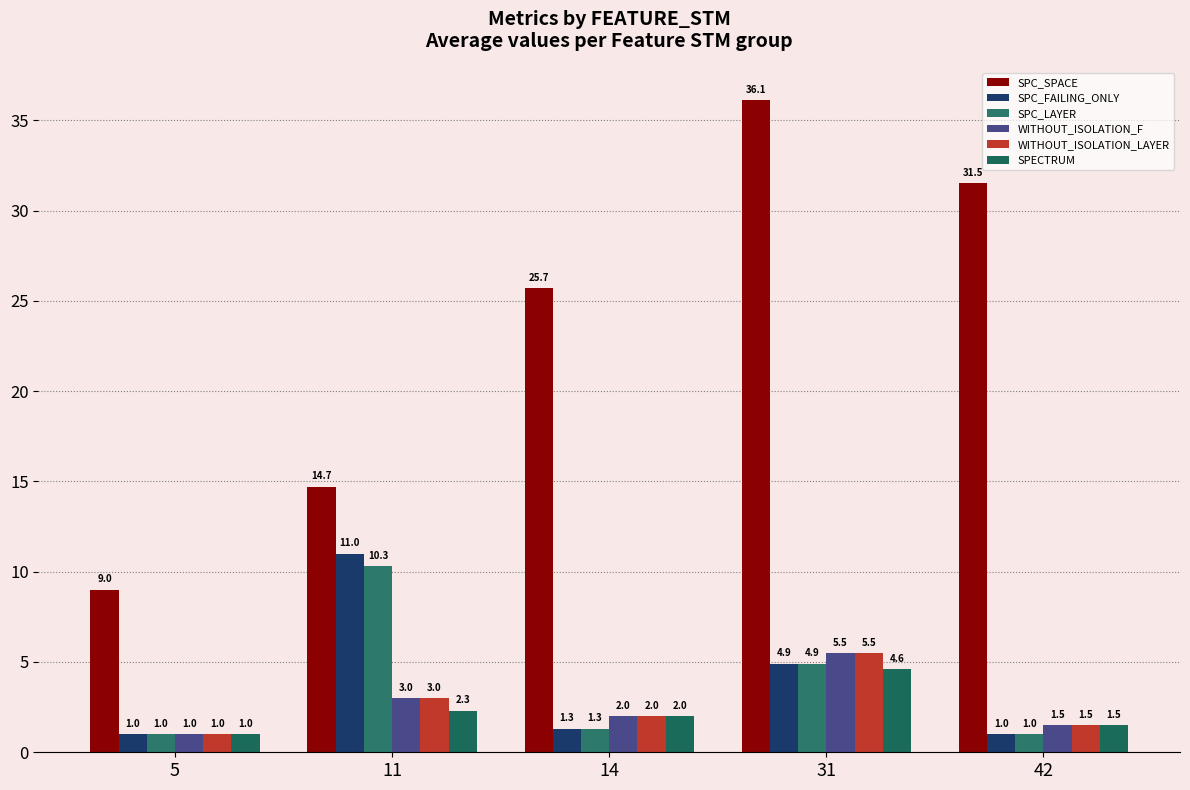

Reading left to right, extract all data points from this chart.

SPC_SPACE: 9.0	14.7	25.7	36.1	31.5
SPC_FAILING_ONLY: 1.0	11.0	1.3	4.9	1.0
SPC_LAYER: 1.0	10.3	1.3	4.9	1.0
WITHOUT_ISOLATION_F: 1.0	3.0	2.0	5.5	1.5
WITHOUT_ISOLATION_LAYER: 1.0	3.0	2.0	5.5	1.5
SPECTRUM: 1.0	2.3	2.0	4.6	1.5